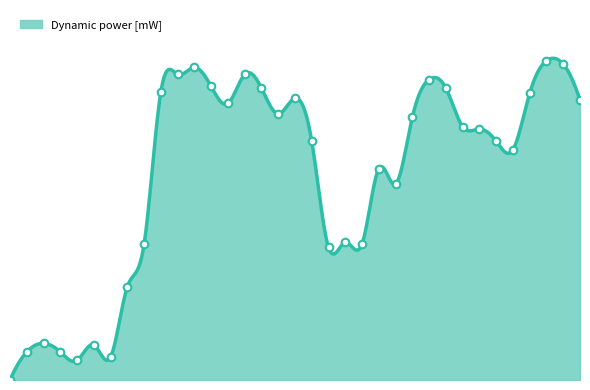

What is the ratio of the value at 0.026 to the value at 0.006?

12.7